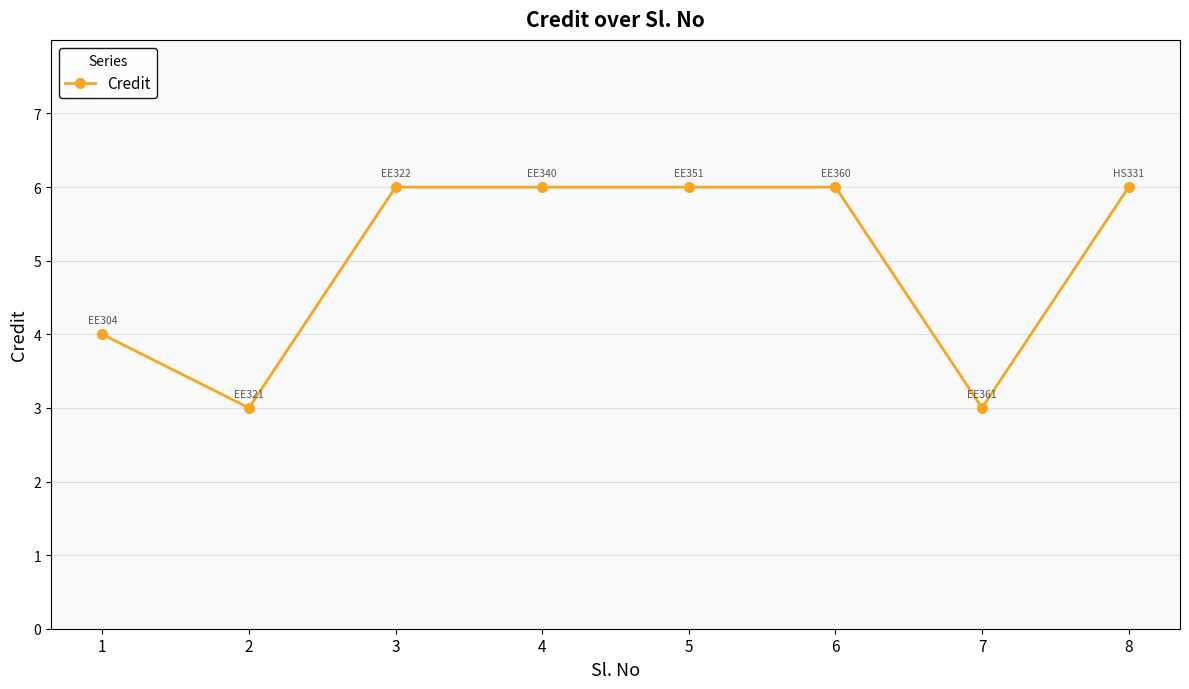

What is the difference between the maximum and minimum values?

3